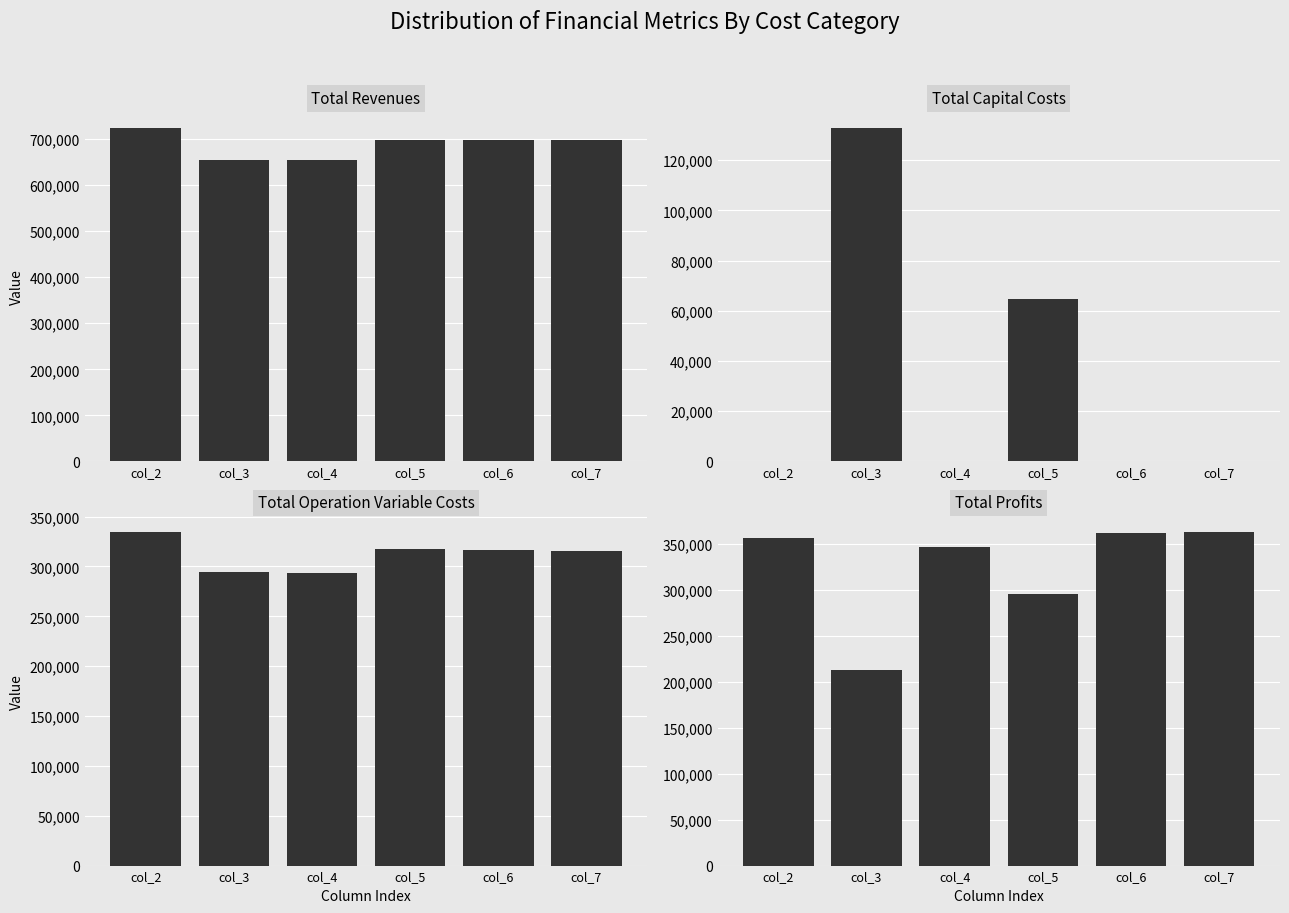

The Total Operation Variable Costs series shows 294575.4 at col_3. True or false?

True